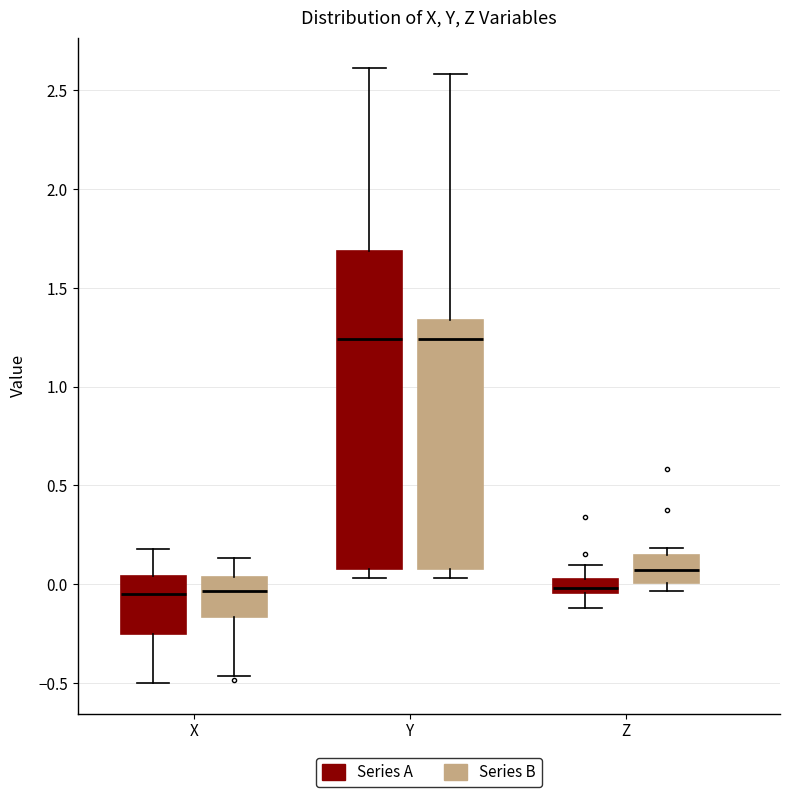

Which box is the tallest, from its lower edge to its upper edge?

Y (Series A)